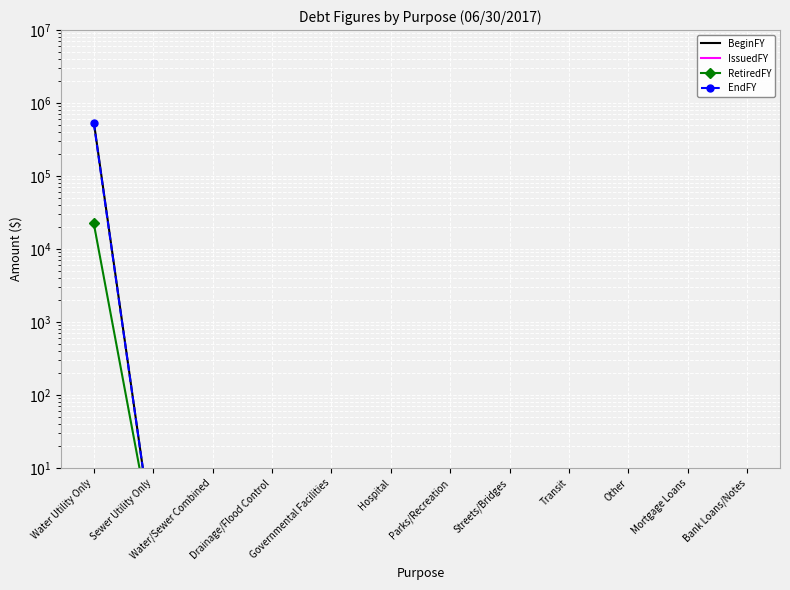

Which category has the lowest value across all series?

Sewer Utility Only